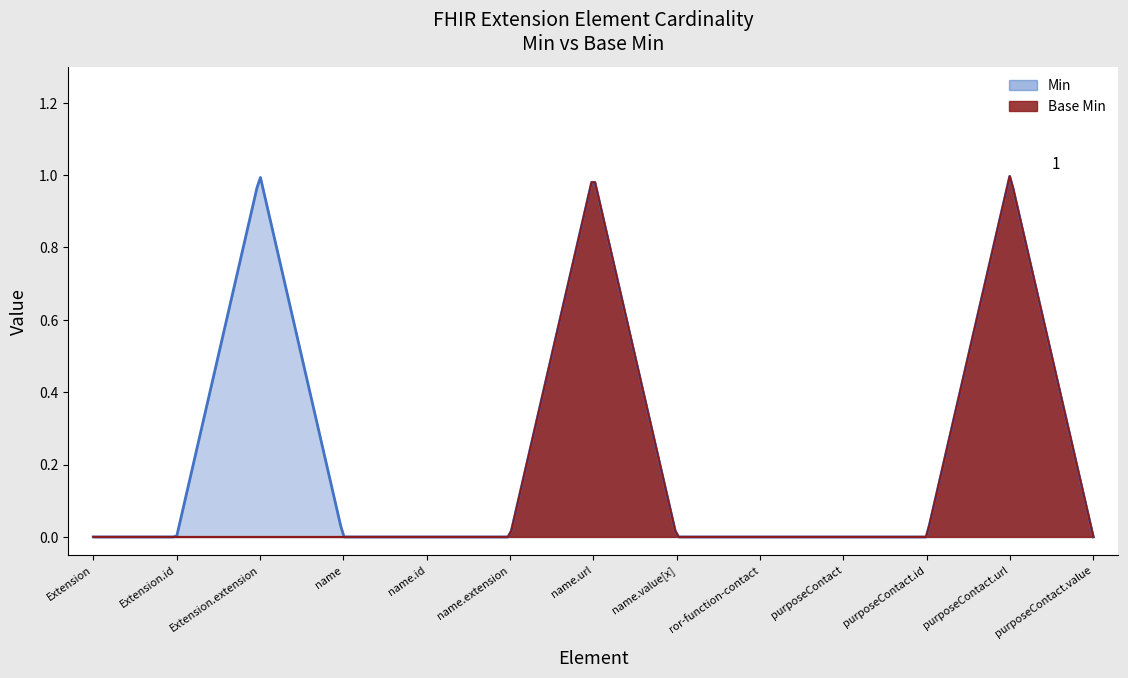

How many series are shown in this chart?

2